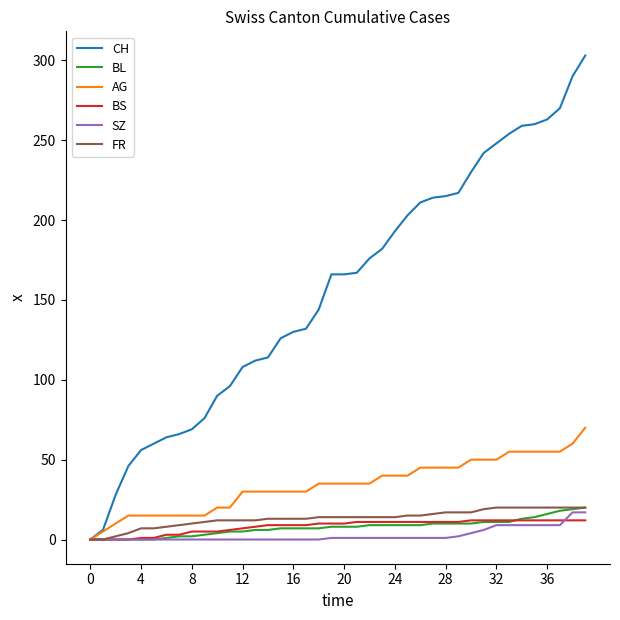

What is the maximum value shown in the chart?

303